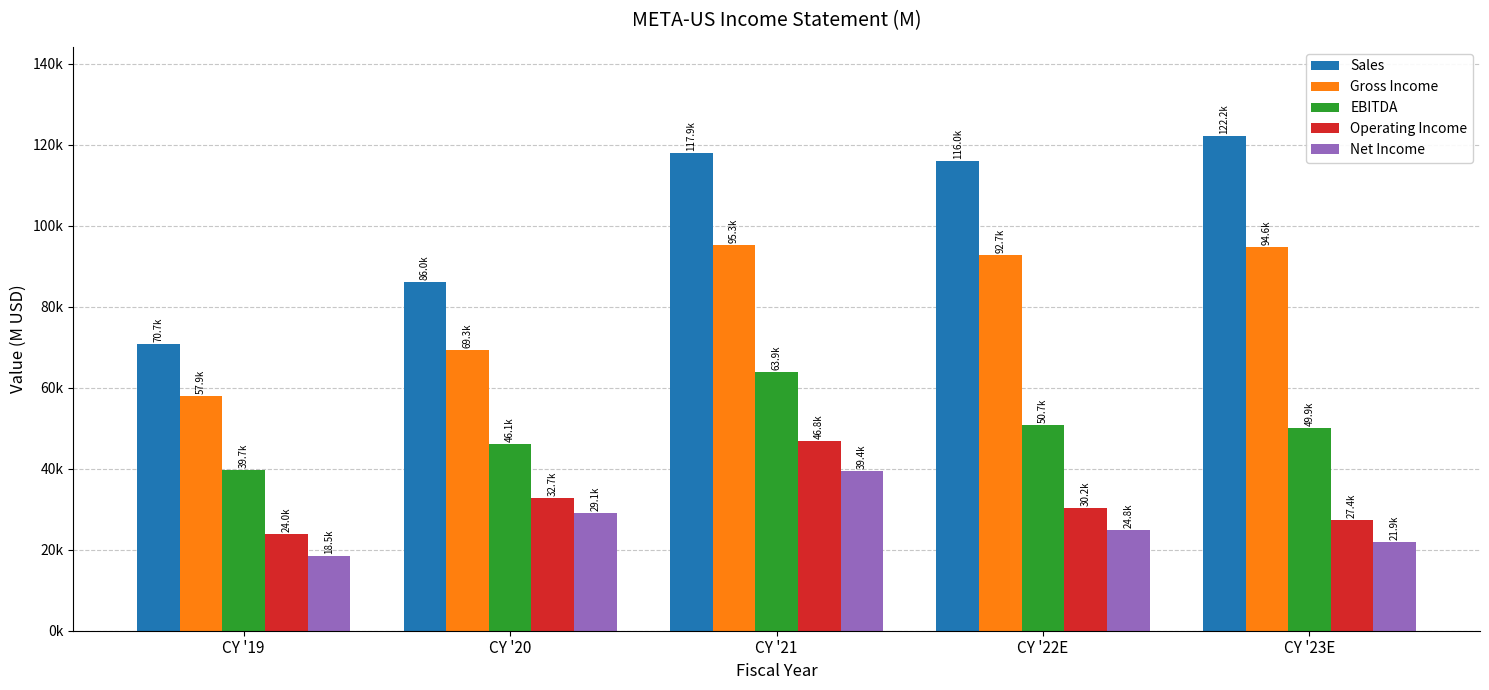

Does the chart contain any negative values?

No